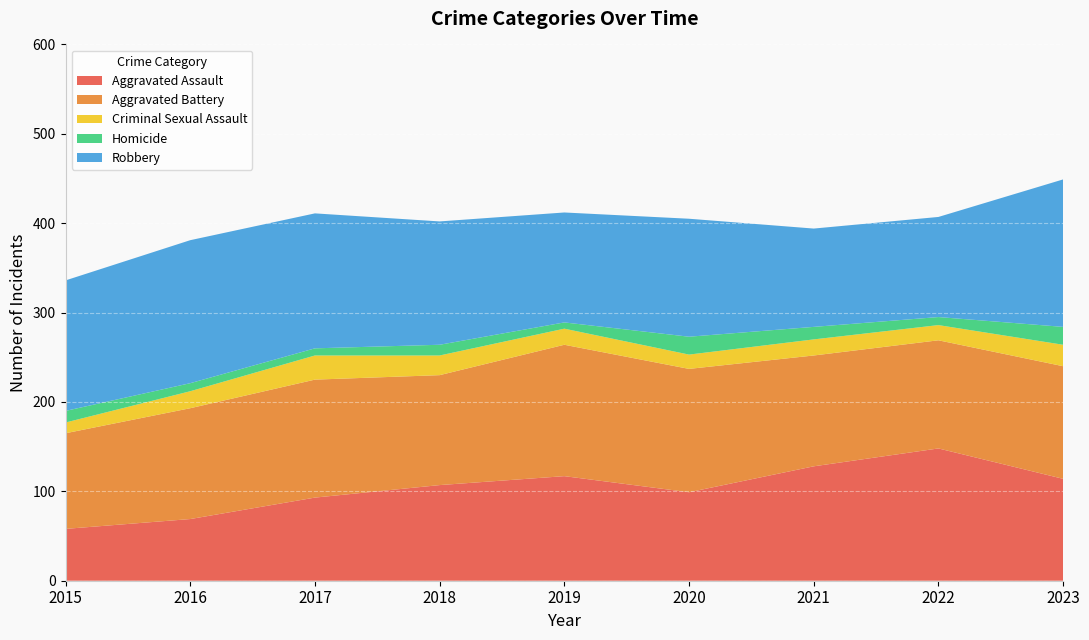

Reading left to right, transcribe all the data shown in this chart.

Aggravated Assault: 2015=58	2016=69	2017=93	2018=107	2019=117	2020=99	2021=128	2022=148	2023=114
Aggravated Battery: 2015=107	2016=124	2017=132	2018=123	2019=147	2020=138	2021=124	2022=121	2023=126
Criminal Sexual Assault: 2015=12	2016=19	2017=27	2018=22	2019=18	2020=16	2021=18	2022=17	2023=24
Homicide: 2015=13	2016=9	2017=8	2018=12	2019=7	2020=20	2021=14	2022=9	2023=20
Robbery: 2015=146	2016=160	2017=151	2018=138	2019=123	2020=132	2021=110	2022=112	2023=165